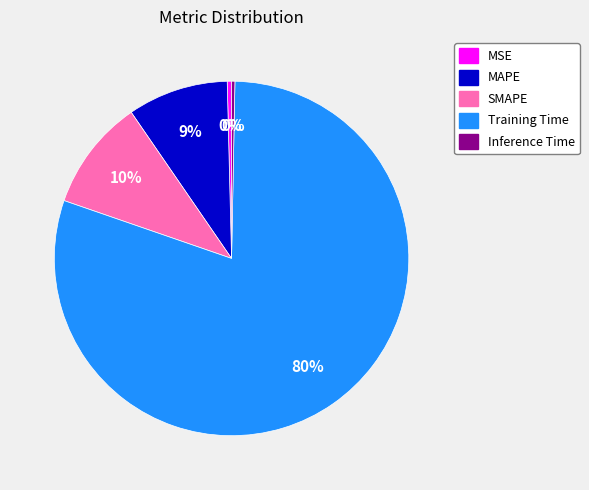

Is it true that MAPE is 3% of the pie?

False